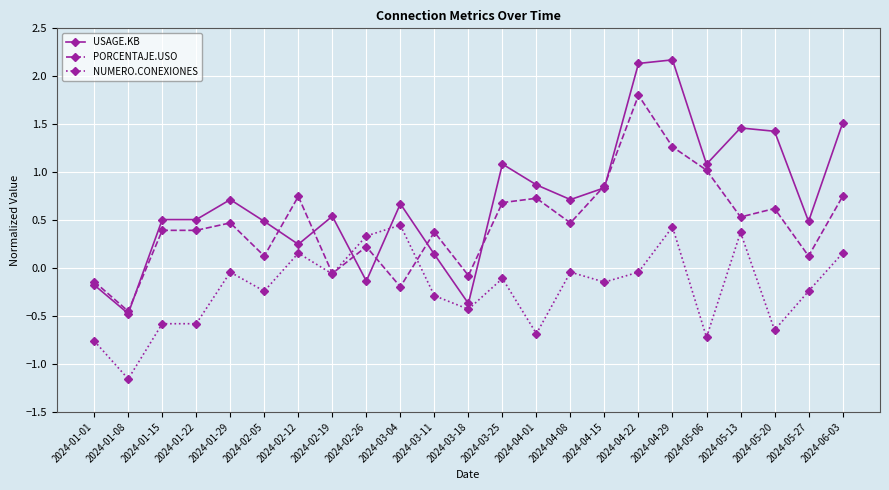

Between 2024-01-08 and 2024-04-22, which series saw the biggest shift?

USAGE.KB